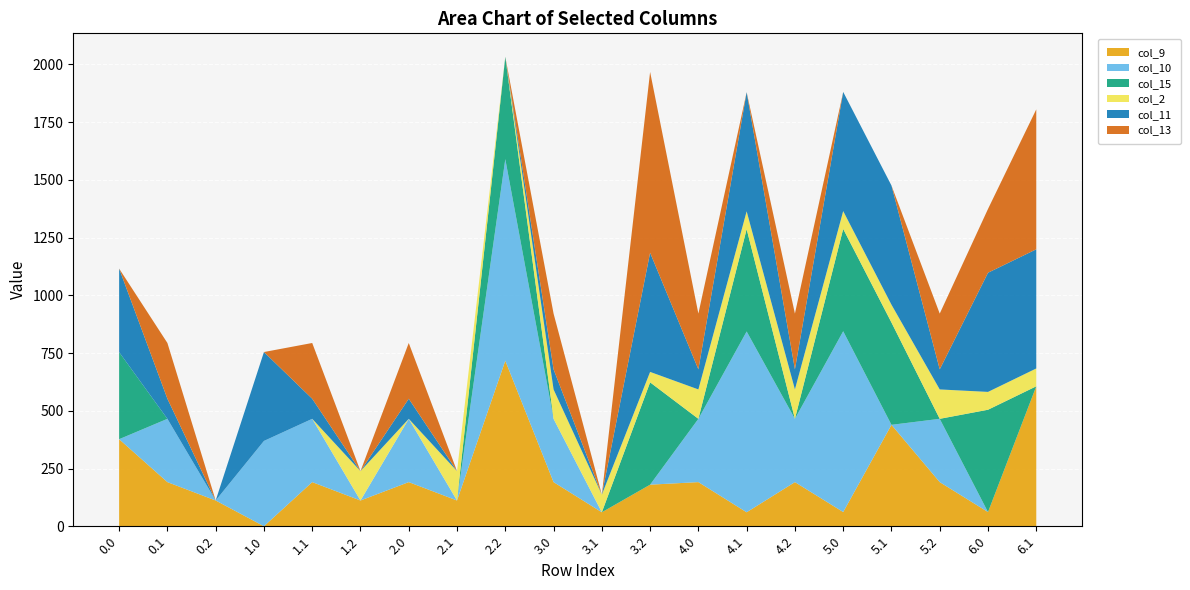

Reading left to right, extract all data points from this chart.

col_9: 0.0=377.0	0.1=191.1	0.2=111.5	1.0=0.0	1.1=191.1	1.2=111.5	2.0=191.1	2.1=111.5	2.2=716.9	3.0=191.1	3.1=60.5	3.2=180.1	4.0=191.1	4.1=60.5	4.2=191.1	5.0=61.5	5.1=439.2	5.2=191.1	6.0=61.5	6.1=606.0
col_10: 0.0=0.0	0.1=274.1	0.2=0.0	1.0=369.4	1.1=274.1	1.2=0.0	2.0=274.1	2.1=0.0	2.2=873.0	3.0=274.1	3.1=0.0	3.2=0.0	4.0=274.1	4.1=783.0	4.2=274.1	5.0=783.0	5.1=0.0	5.2=274.1	6.0=0.0	6.1=0.0
col_15: 0.0=377.0	0.1=0.0	0.2=0.0	1.0=0.0	1.1=0.0	1.2=0.0	2.0=0.0	2.1=0.0	2.2=443.0	3.0=0.0	3.1=0.0	3.2=443.0	4.0=0.0	4.1=443.0	4.2=0.0	5.0=443.0	5.1=443.0	5.2=0.0	6.0=443.0	6.1=0.0
col_2: 0.0=0.0	0.1=0.0	0.2=0.0	1.0=0.0	1.1=0.0	1.2=127.3	2.0=0.0	2.1=127.3	2.2=0.0	3.0=127.3	3.1=76.3	3.2=45.3	4.0=127.3	4.1=77.3	4.2=127.3	5.0=77.3	5.1=77.3	5.2=127.3	6.0=77.3	6.1=77.3
col_11: 0.0=361.8	0.1=87.0	0.2=0.0	1.0=385.0	1.1=87.0	1.2=0.0	2.0=87.0	2.1=0.0	2.2=0.0	3.0=87.0	3.1=0.0	3.2=516.0	4.0=87.0	4.1=516.0	4.2=87.0	5.0=516.0	5.1=516.0	5.2=87.0	6.0=516.0	6.1=516.0
col_13: 0.0=0.0	0.1=241.5	0.2=0.0	1.0=0.0	1.1=241.5	1.2=0.0	2.0=241.5	2.1=0.0	2.2=0.0	3.0=241.5	3.1=0.0	3.2=783.0	4.0=241.5	4.1=0.0	4.2=241.5	5.0=0.0	5.1=0.0	5.2=241.5	6.0=276.2	6.1=606.0